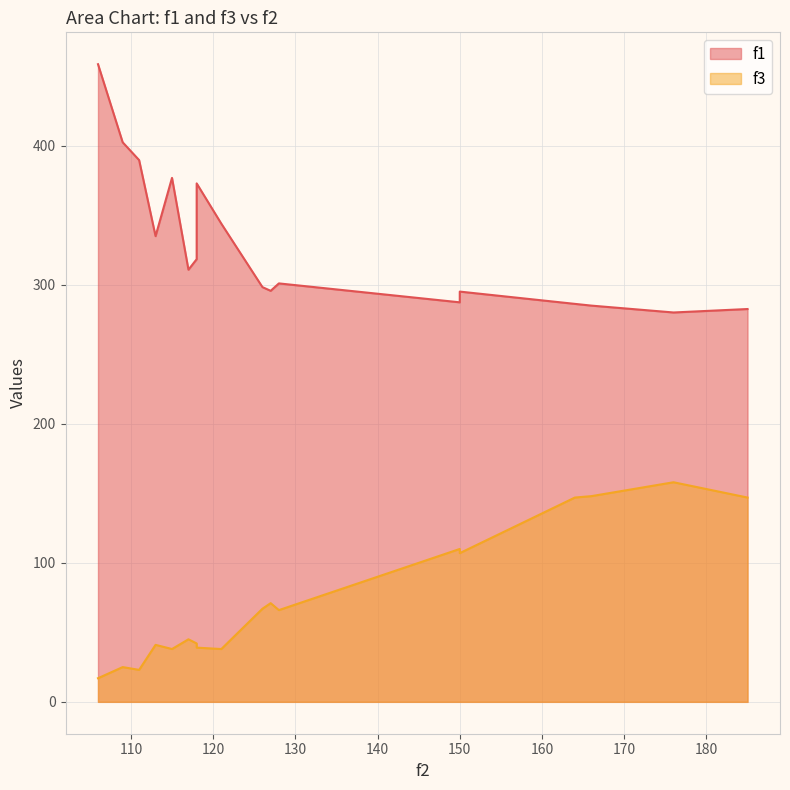

What is the sum of all f3 values?

1329.0